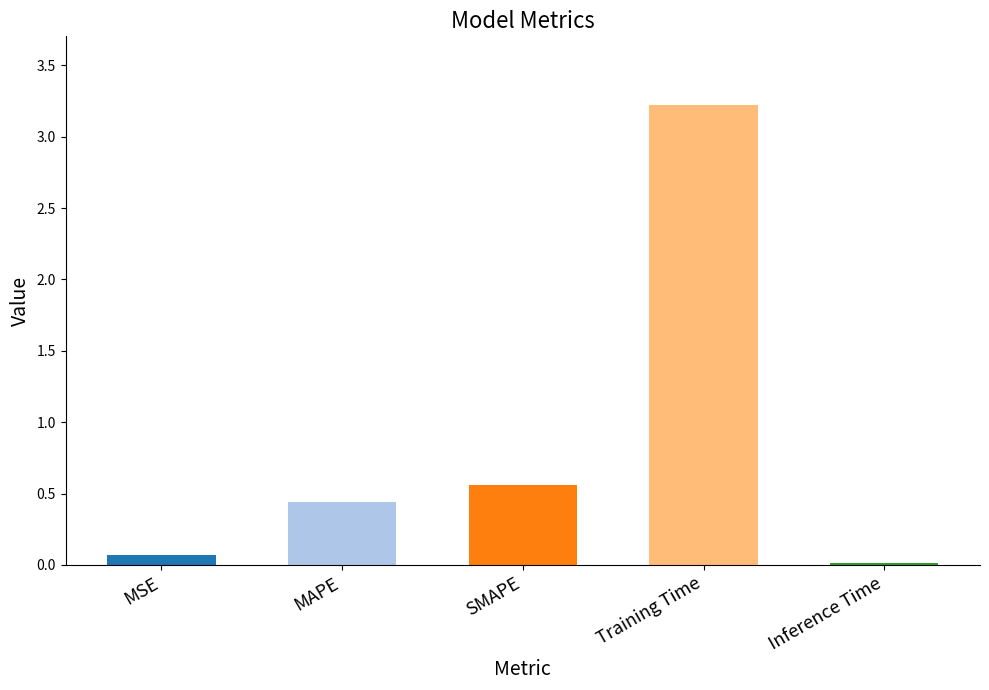

Where is the data nearest to the value 1?

SMAPE